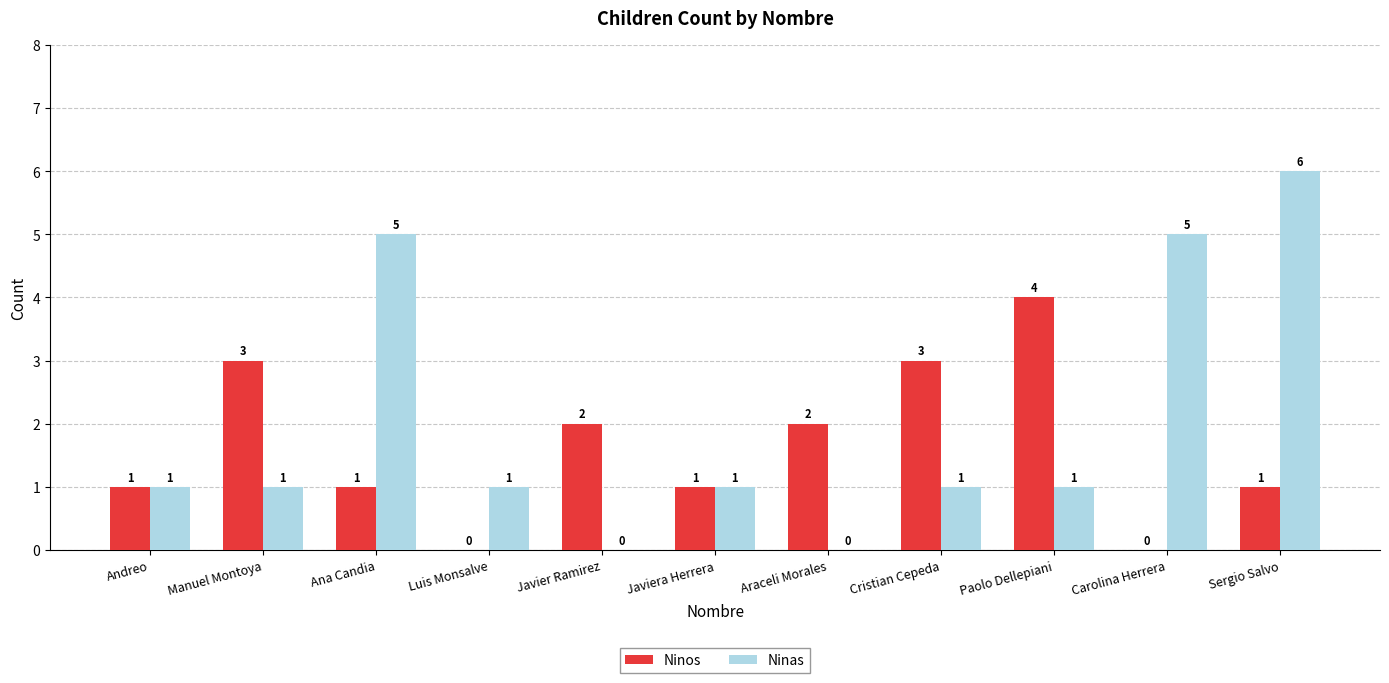

What is the maximum value shown in the chart?

6